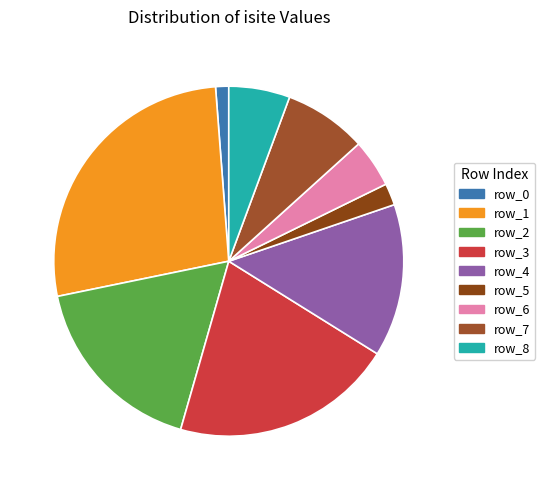

Which has a higher value, row_0 or row_8?

row_8